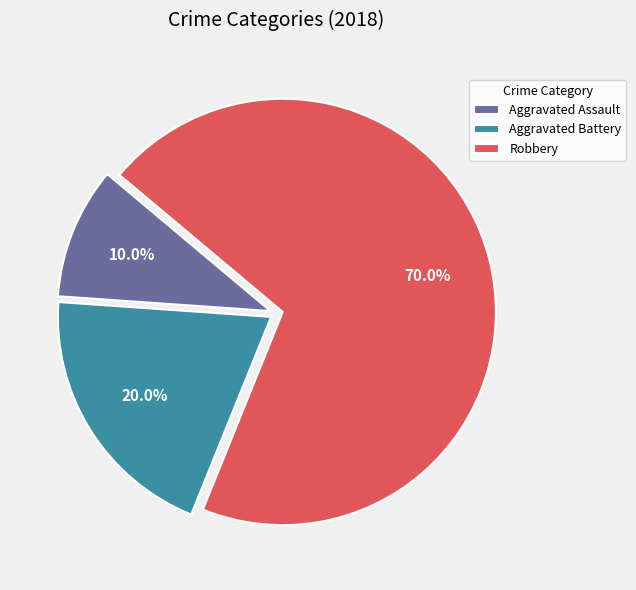

How many segments does this pie chart have?

3